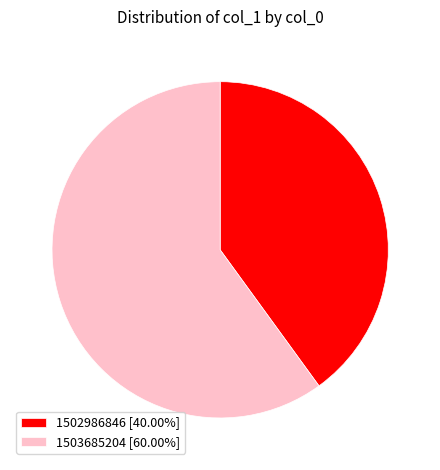

Is the sum of 1502986846 [40.00%] and 1503685204 [60.00%] greater than half?

Yes